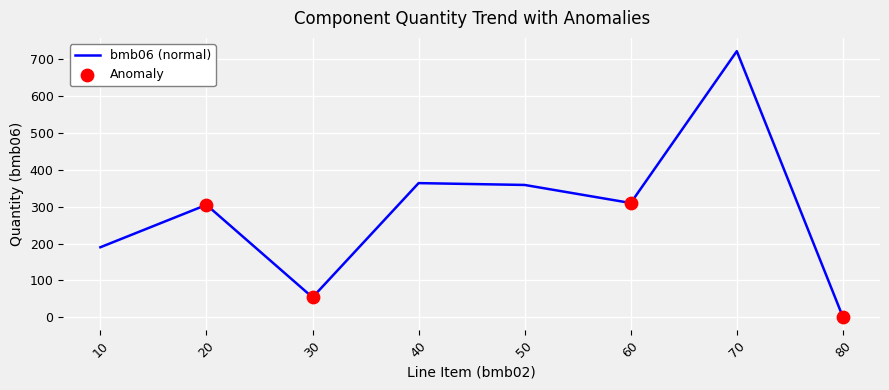

What is the change in value from 30 to 40?

+310.0